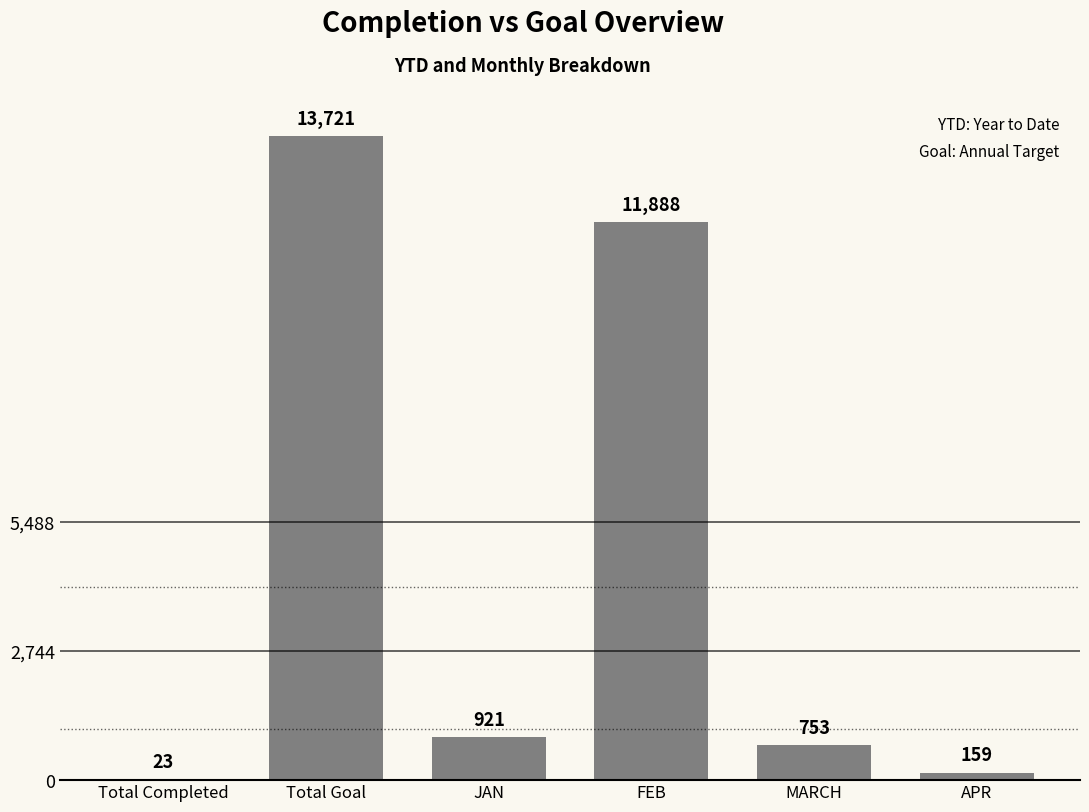

What is the greatest value displayed?

13721